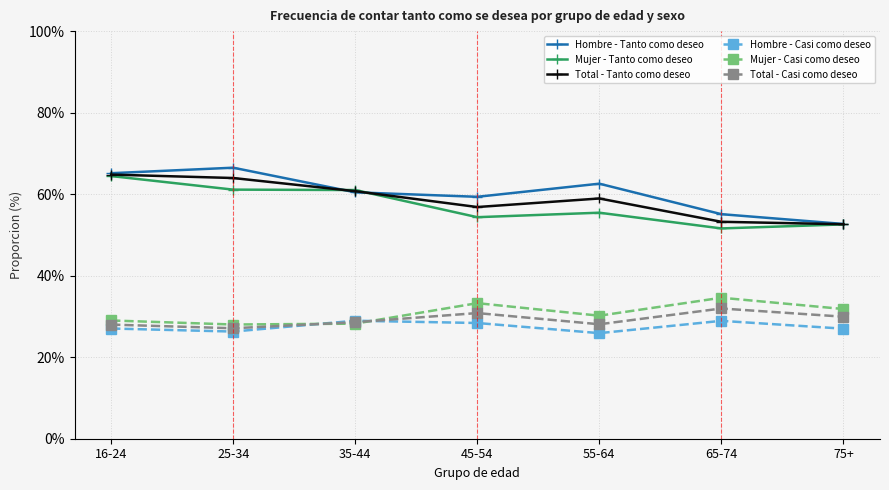

Is the value of Total - Tanto como deseo at 65-74 greater than the value of Mujer - Casi como deseo at 65-74?

Yes